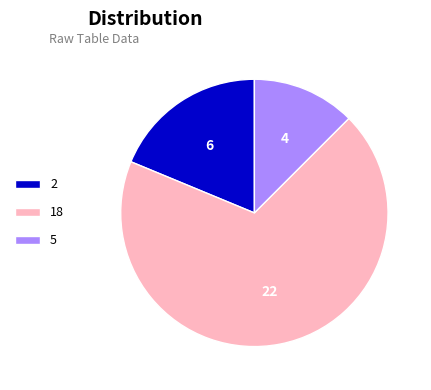

True or false: 18 accounts for 69% of the total.

True